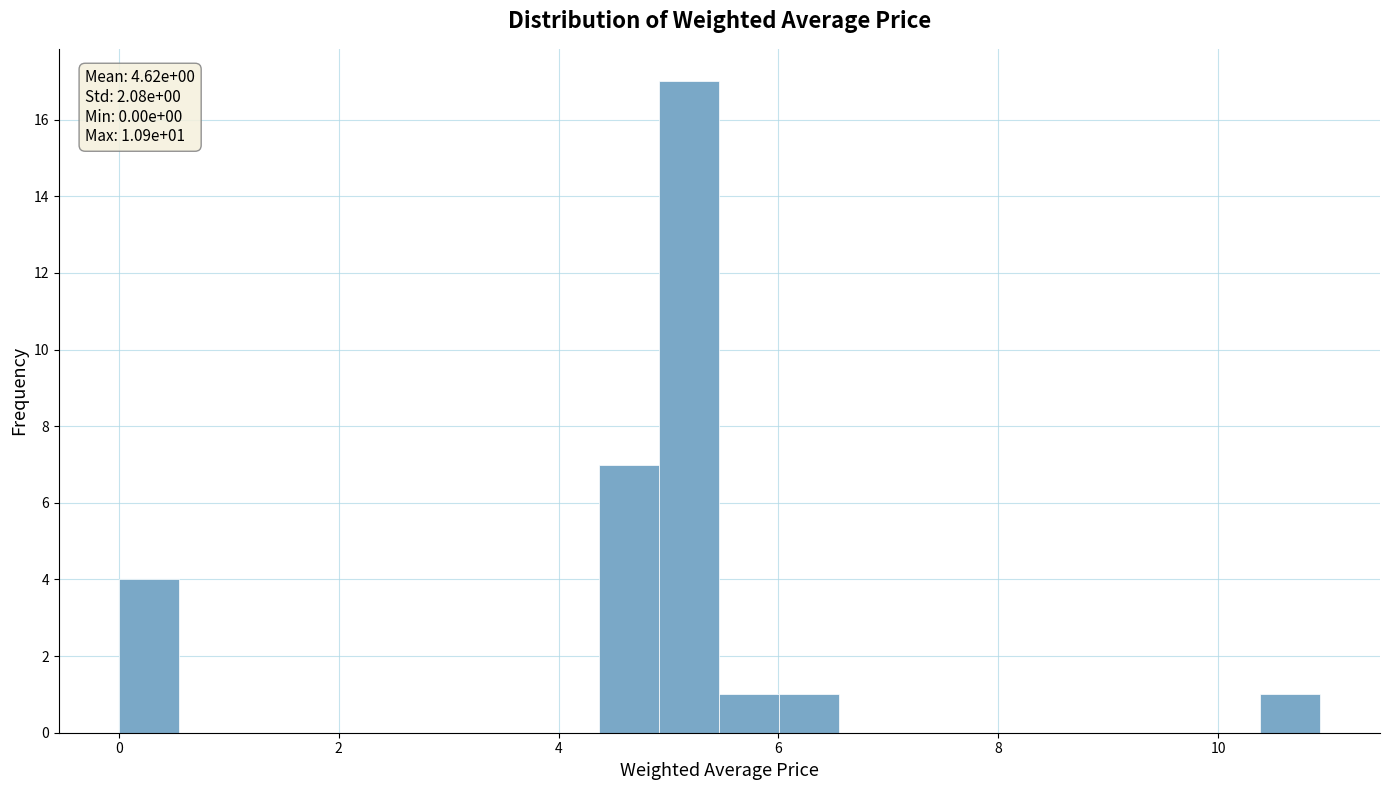

Around what value on the x-axis is the tallest bar? Give the approximate position of its centre, as read against the axis.

5.2